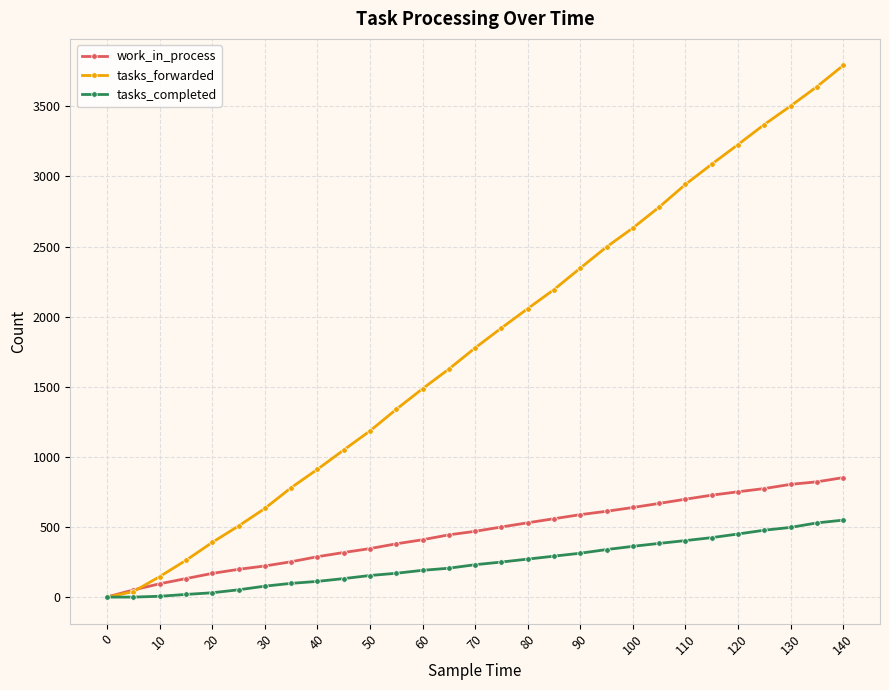

What is the greatest value displayed?

3791